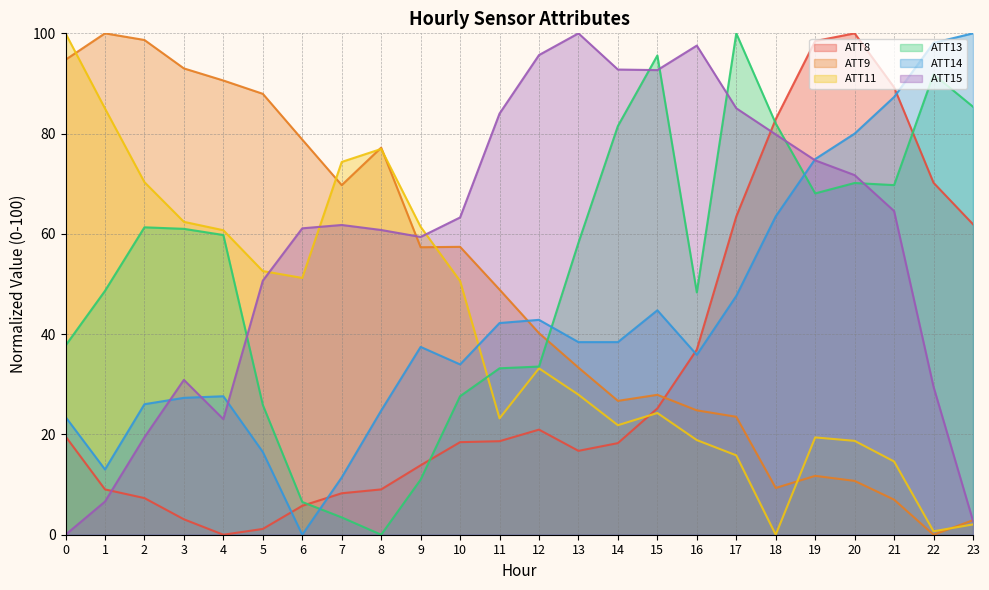

Between 2 and 1, which is larger?

1